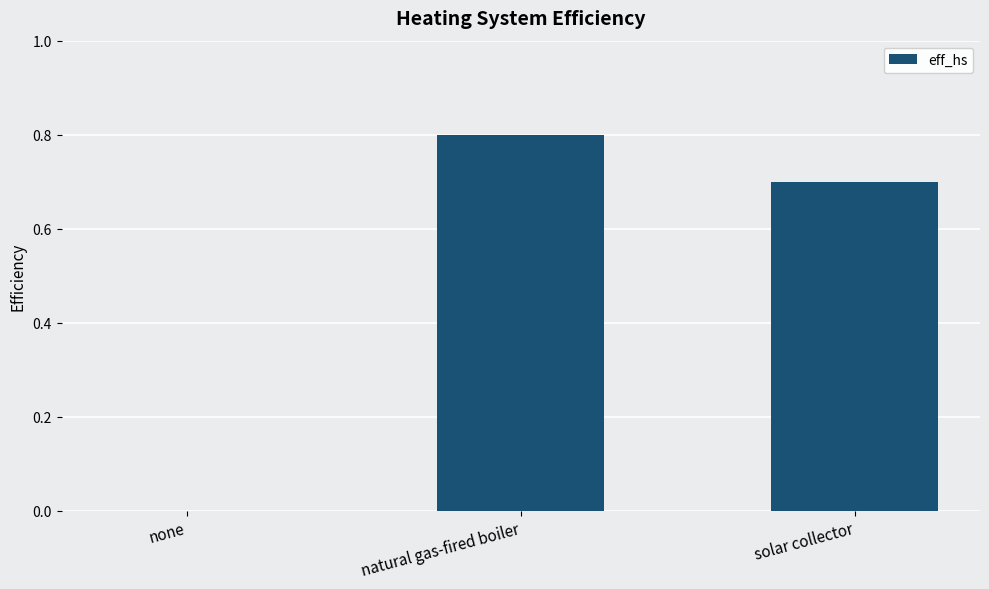

What is the sum of all values?

1.5